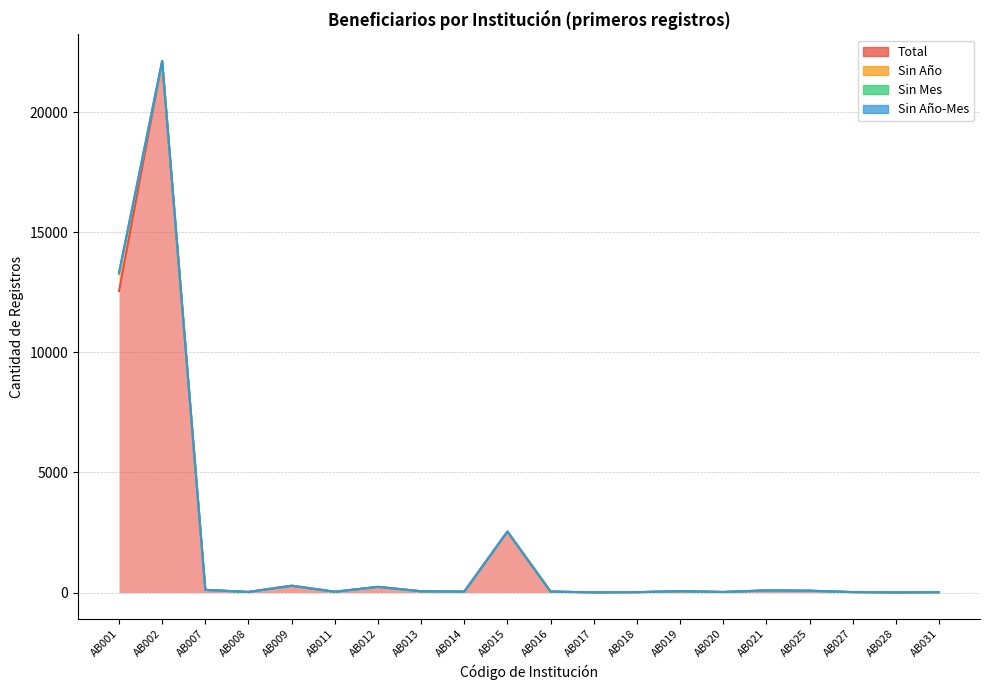

True or false: Sin Mes has more than 2 interior local peaks.

False